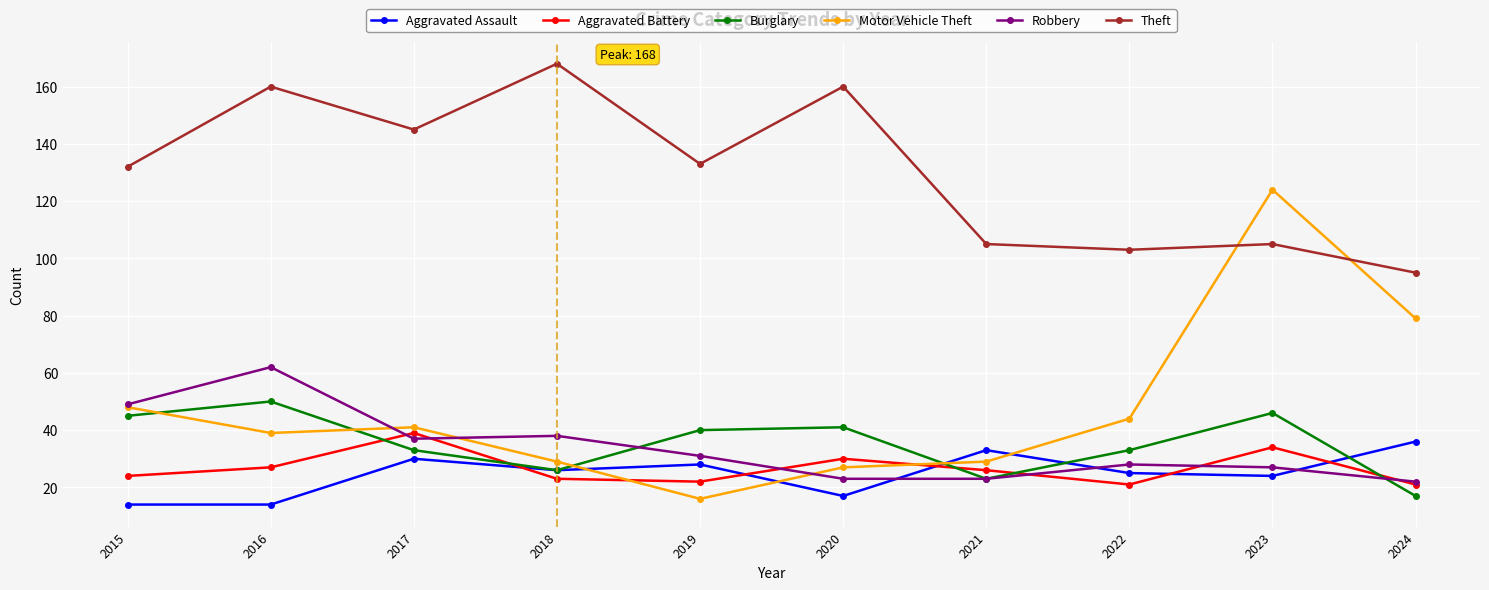

What is the sum of all Motor Vehicle Theft values?

476